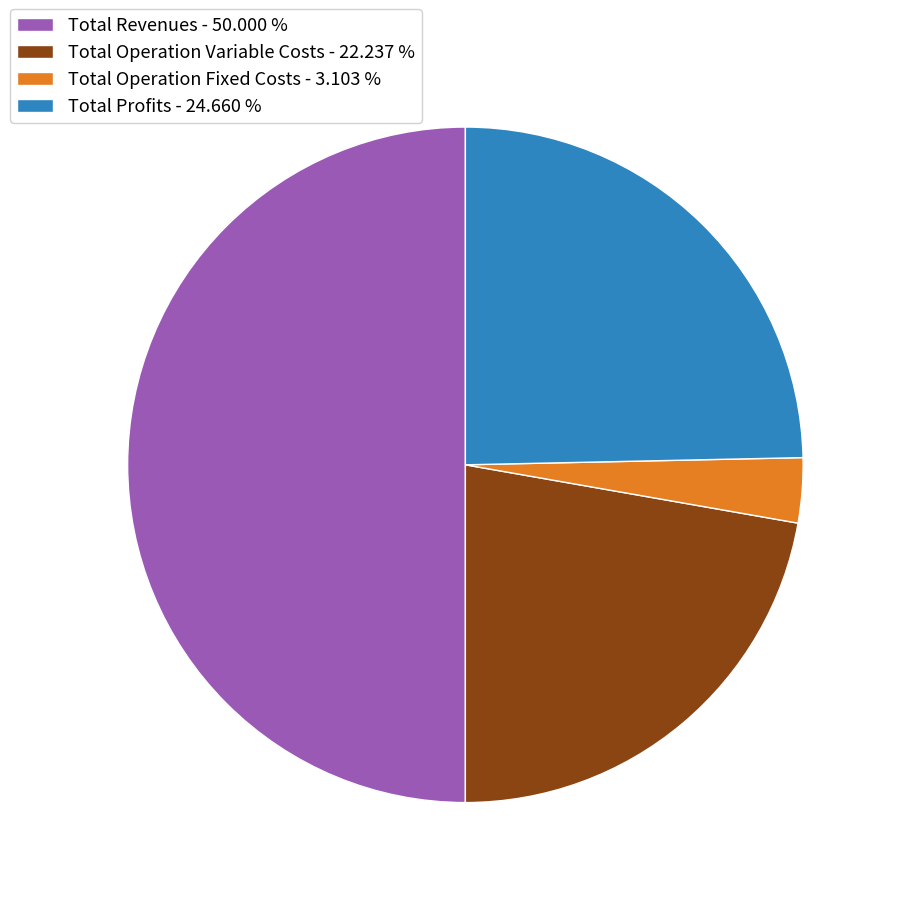

How many slices are in this pie chart?

4